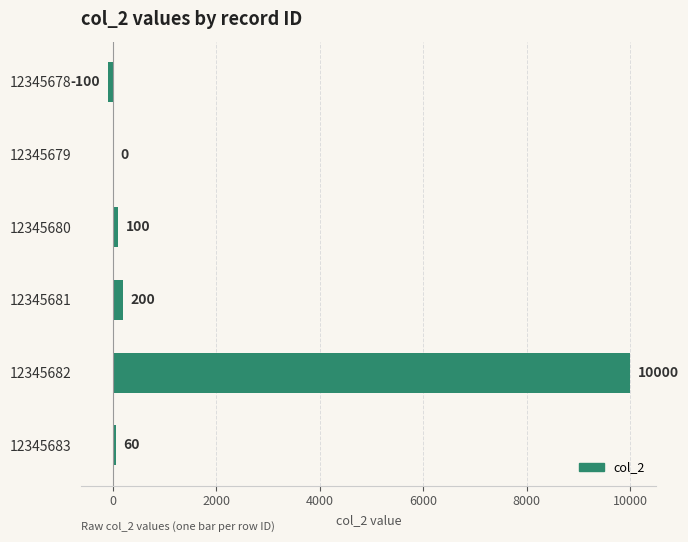

What is the sum of the values at 12345678 and 12345683?

-40